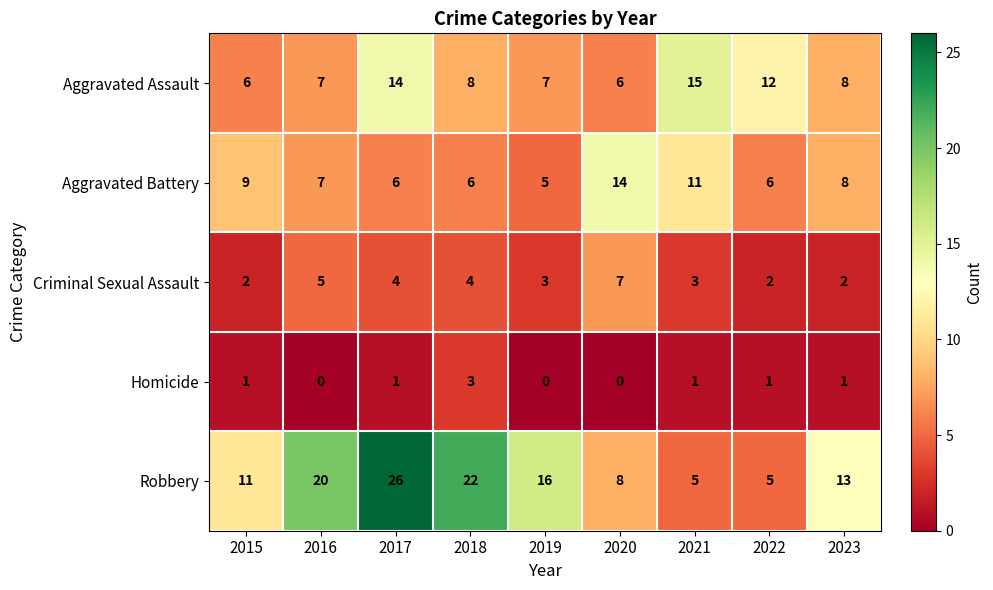

Rank the series by their maximum value, from lowest to highest.

Homicide, Criminal Sexual Assault, Aggravated Battery, Aggravated Assault, Robbery